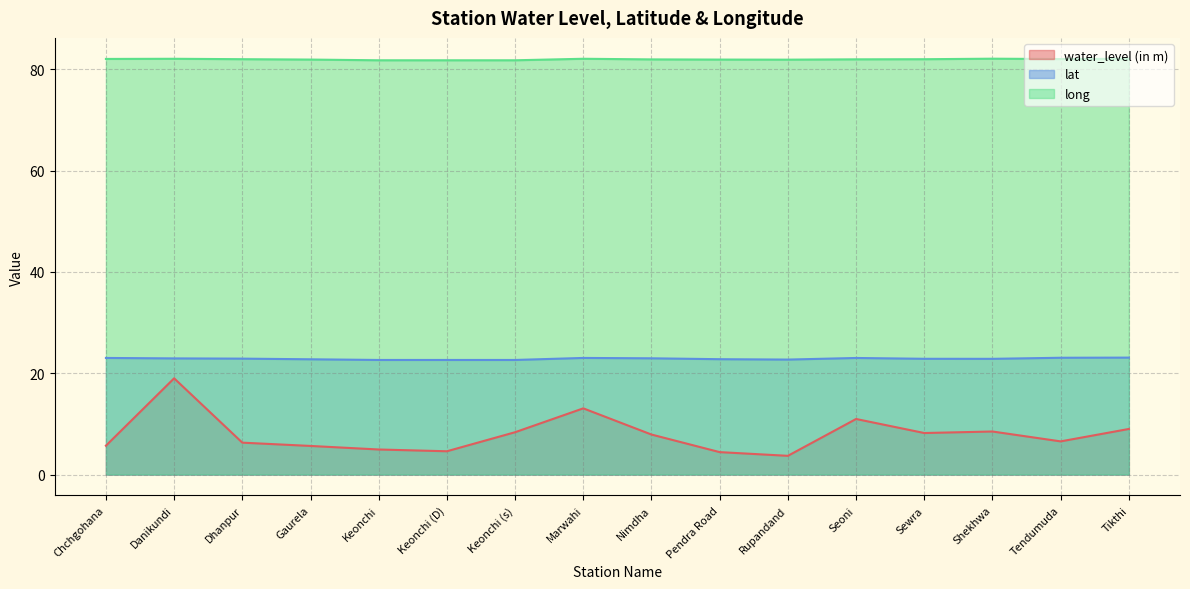

At which category is the sum across all series the highest?

Danikundi